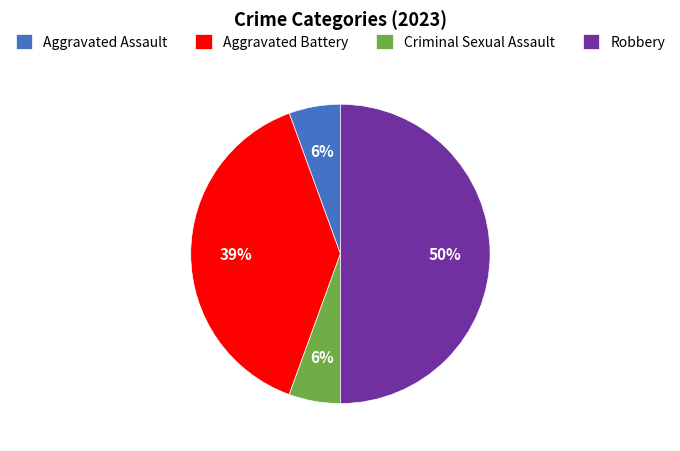

The Aggravated Assault slice represents 6% of the pie. True or false?

True